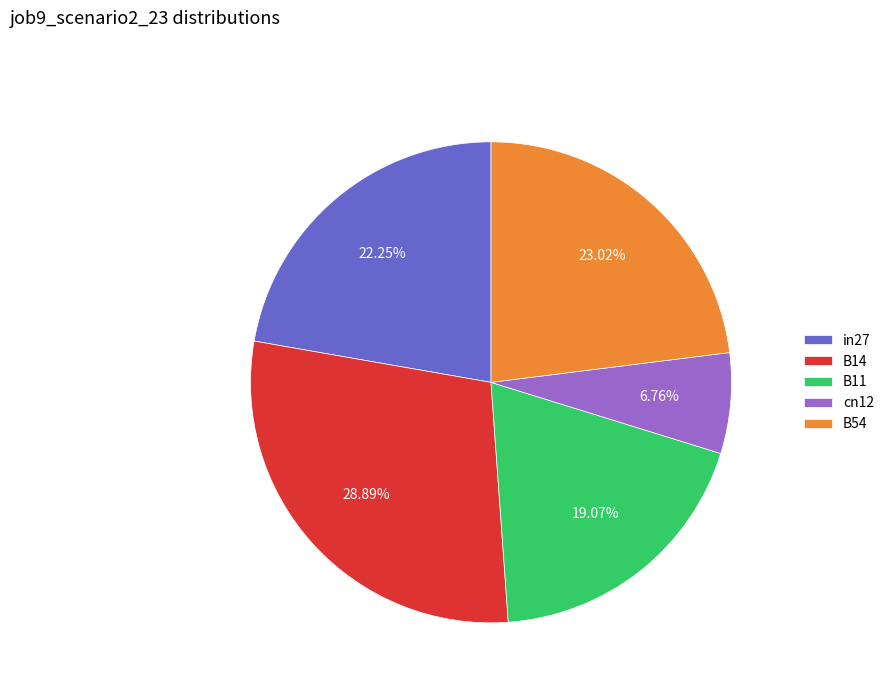

To the nearest percent, what percentage of the pie is B54?

23%